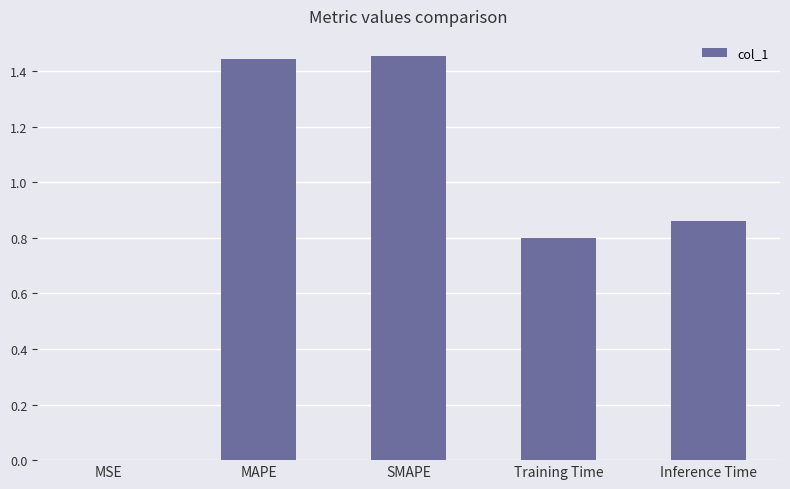

Which has a higher value, SMAPE or MSE?

SMAPE